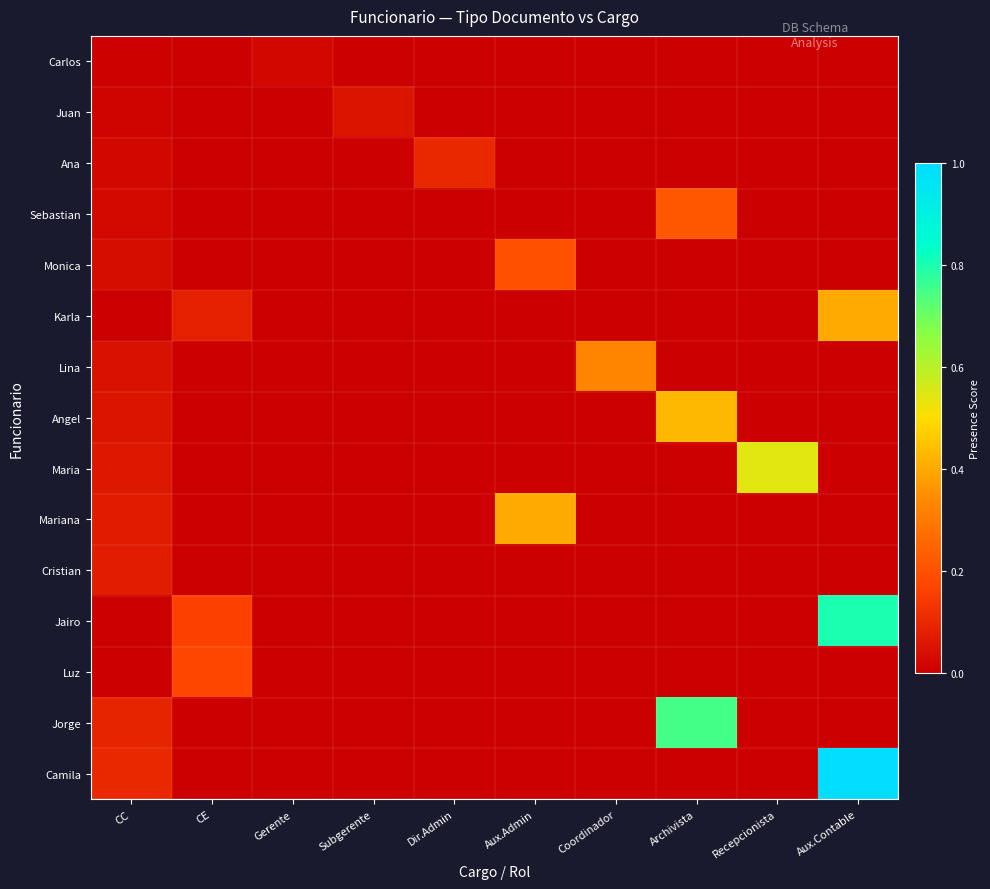

Rank the series by their maximum value, from highest to lowest.

Camila, Jairo, Jorge, Maria, Angel, Karla, Mariana, Lina, Sebastian, Monica, Luz, Ana, Cristian, Juan, Carlos